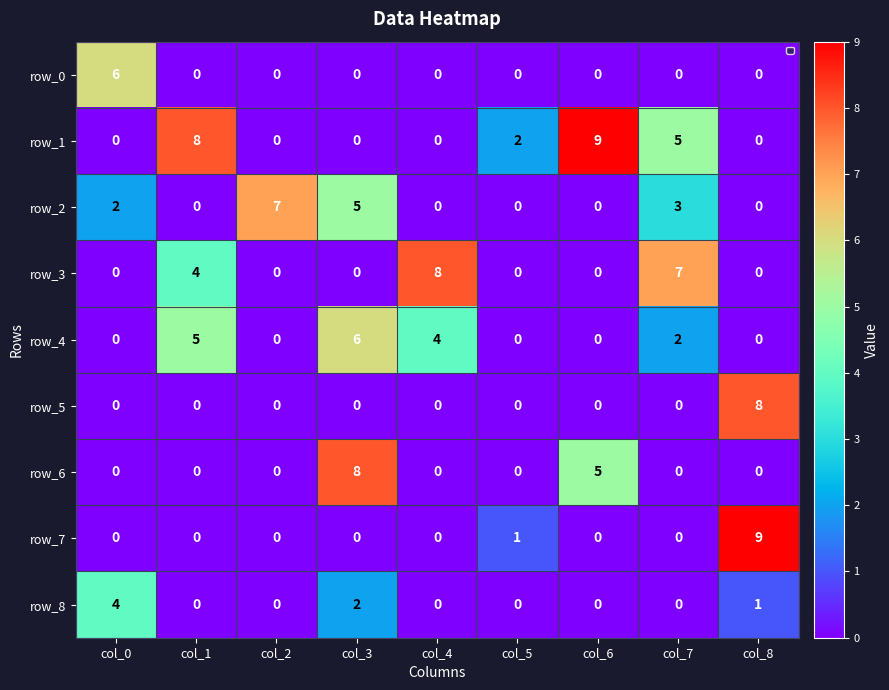

True or false: row_5 has a value of 4 at col_4.

False